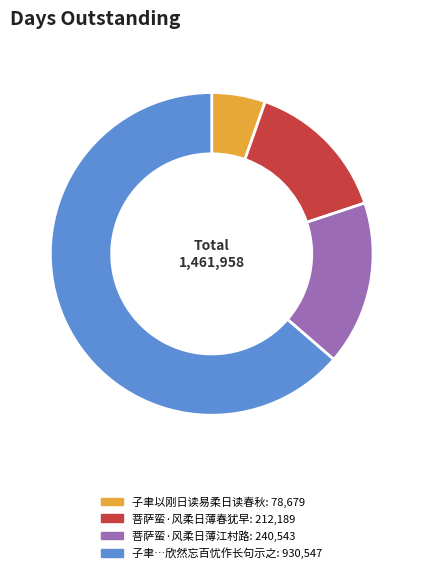

Count the number of slices in the pie.

4